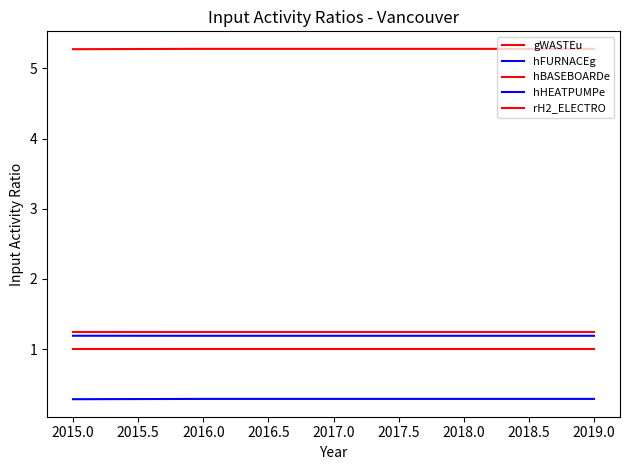

How many distinct data groups are displayed?

5